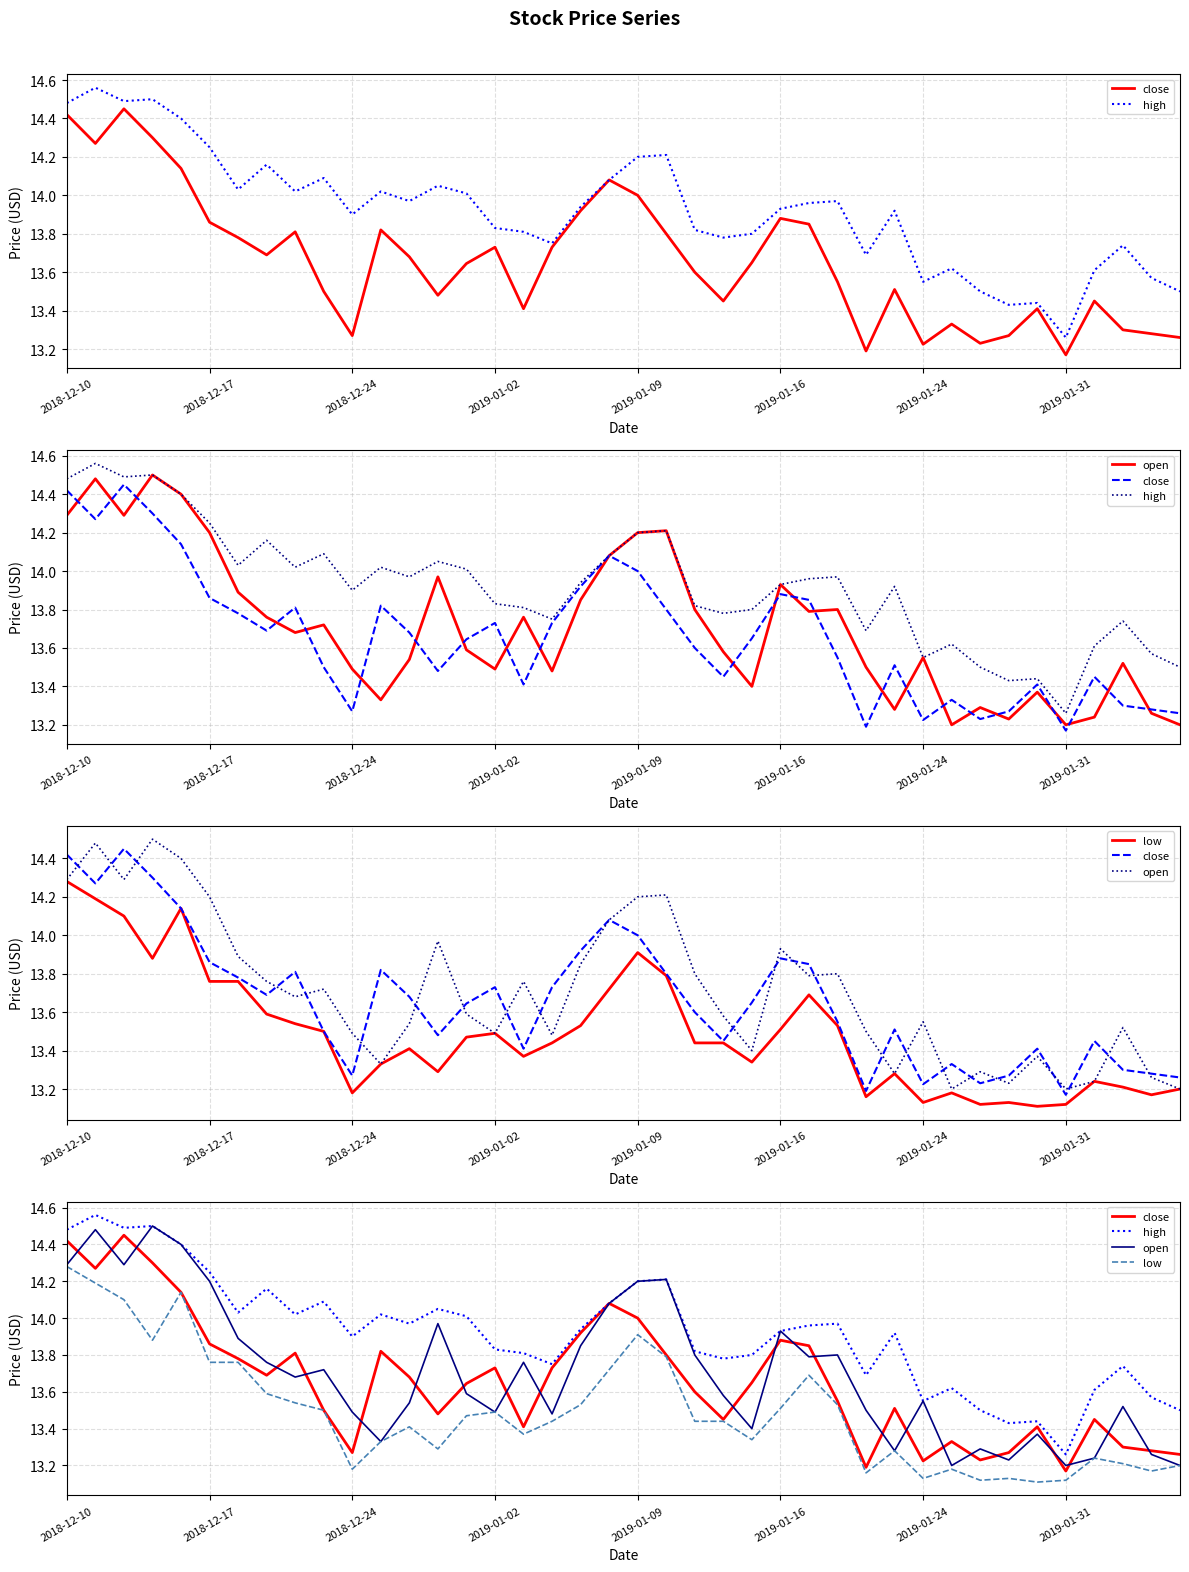

Which has a higher value, 2018-12-10 or 28?

2018-12-10